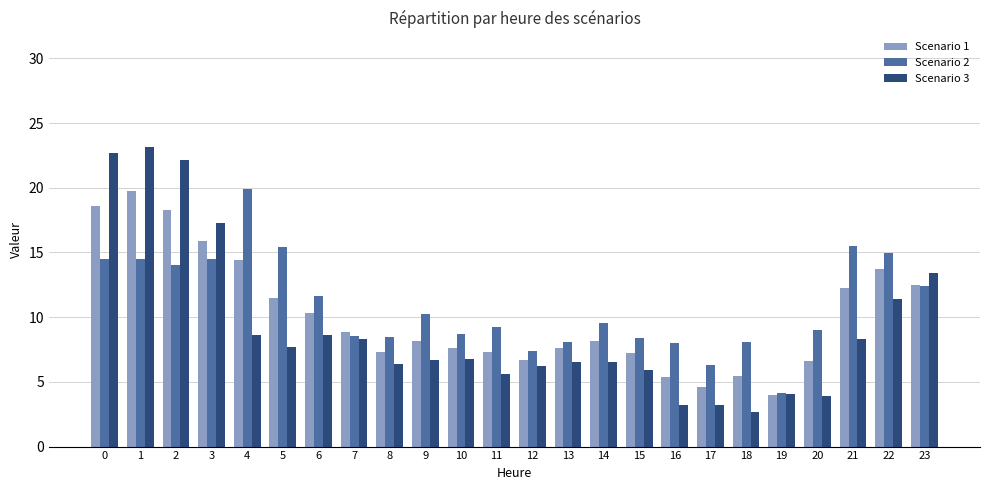

The value of Scenario 1 at 15 is 7.2. True or false?

True